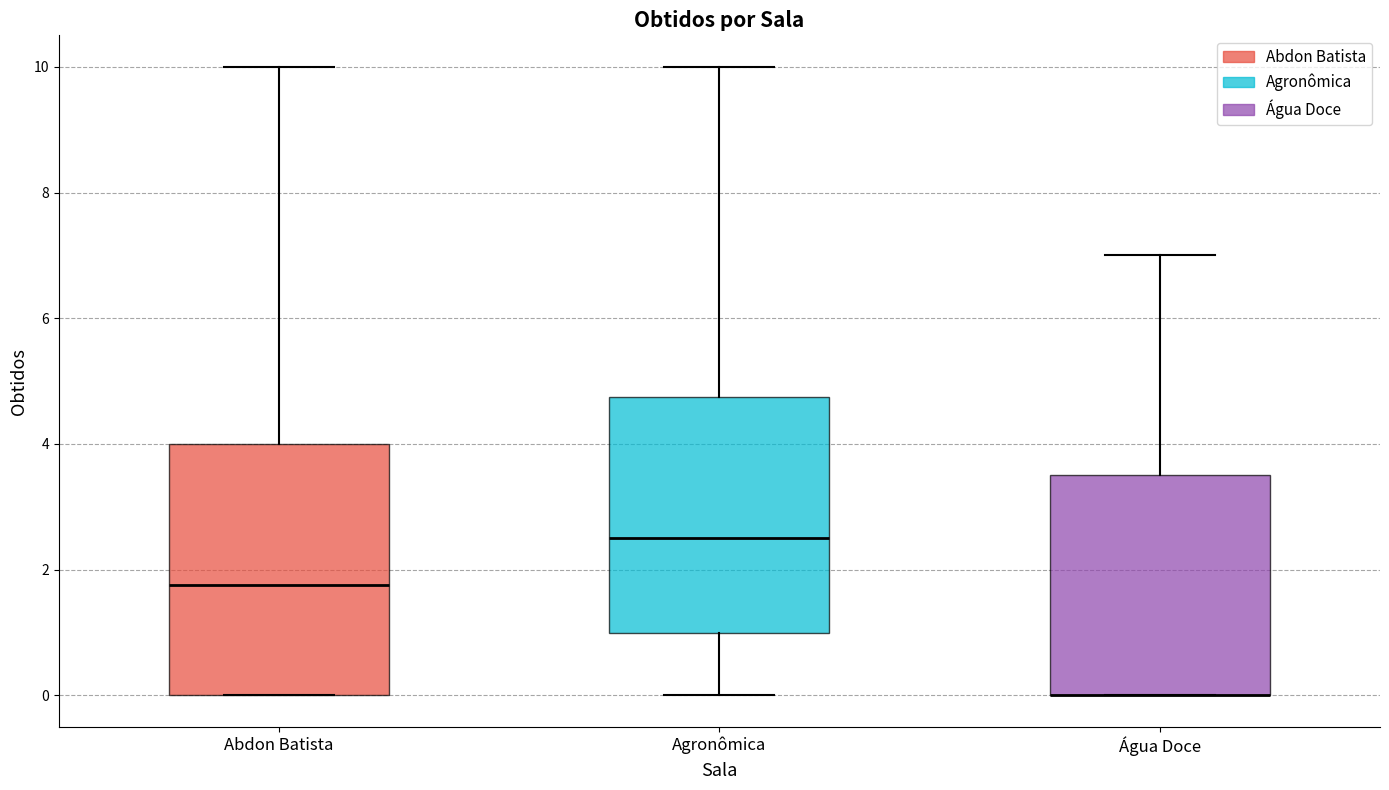

Reading left to right, read every box against the y-axis: the position of its median line, the range the box covers, and the ends of its whiskers. The values are not printed on the chart, so give them approximately, as read against the axis.

Abdon Batista: median 1.8, box 0.0 to 4.0, whiskers 0.0 to 10.0
Agronômica: median 2.6, box 1.0 to 4.8, whiskers 0.0 to 10.0
Água Doce: median 0.0 (drawn on the box's lower edge), box 0.0 to 3.6, whiskers 0.0 to 7.0